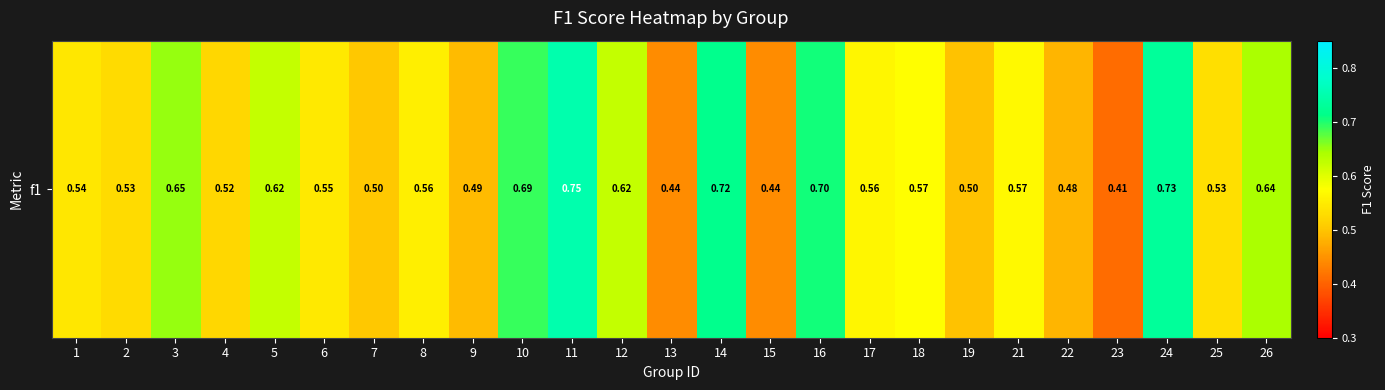

At which label is the value closest to 0?

23